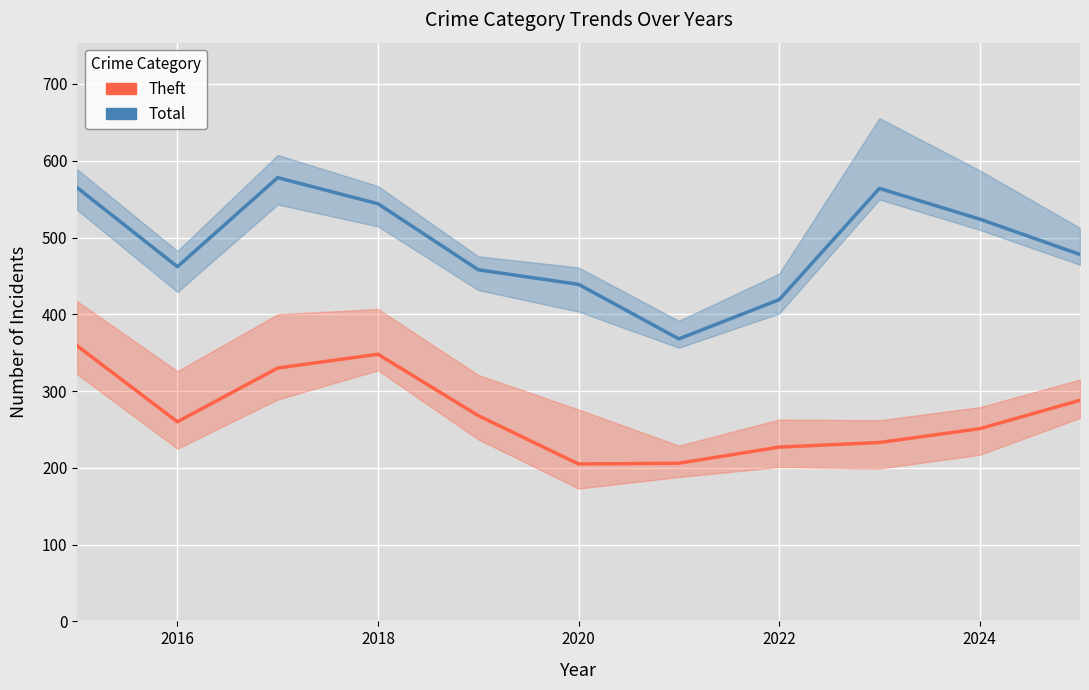

Count the number of categories in the chart.

11